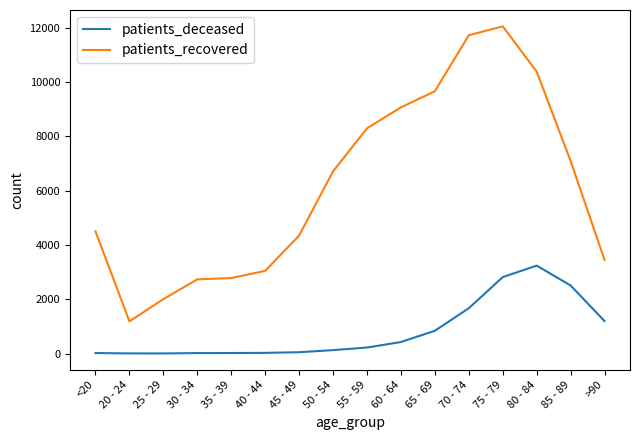

The value of patients_recovered at 30 - 34 is 3779. True or false?

False